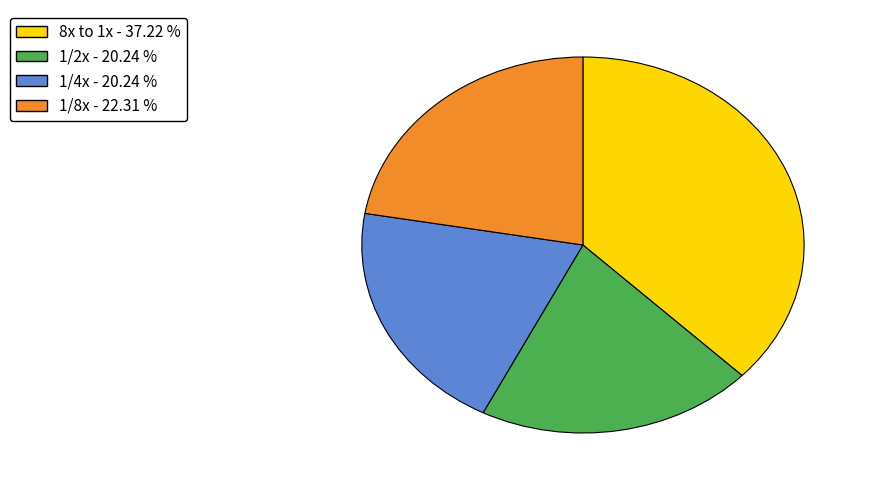

What is the largest slice in the pie chart?

8x to 1x